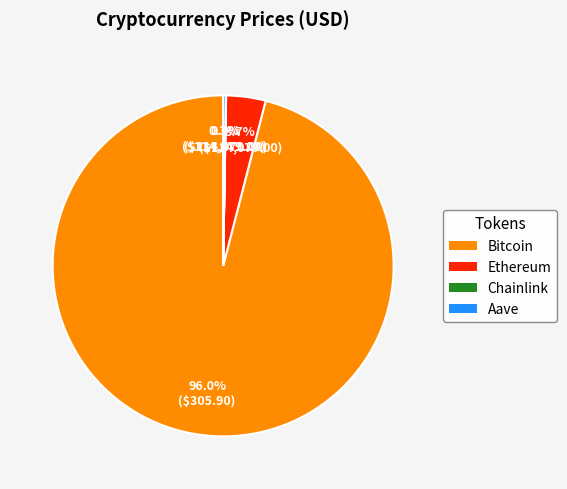

Which category accounts for the majority?

Bitcoin